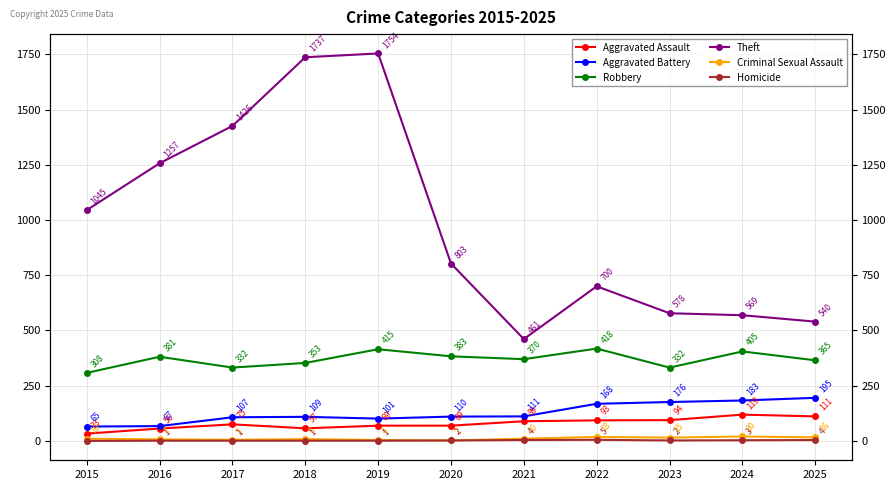

Which series has the widest spread of values?

Theft